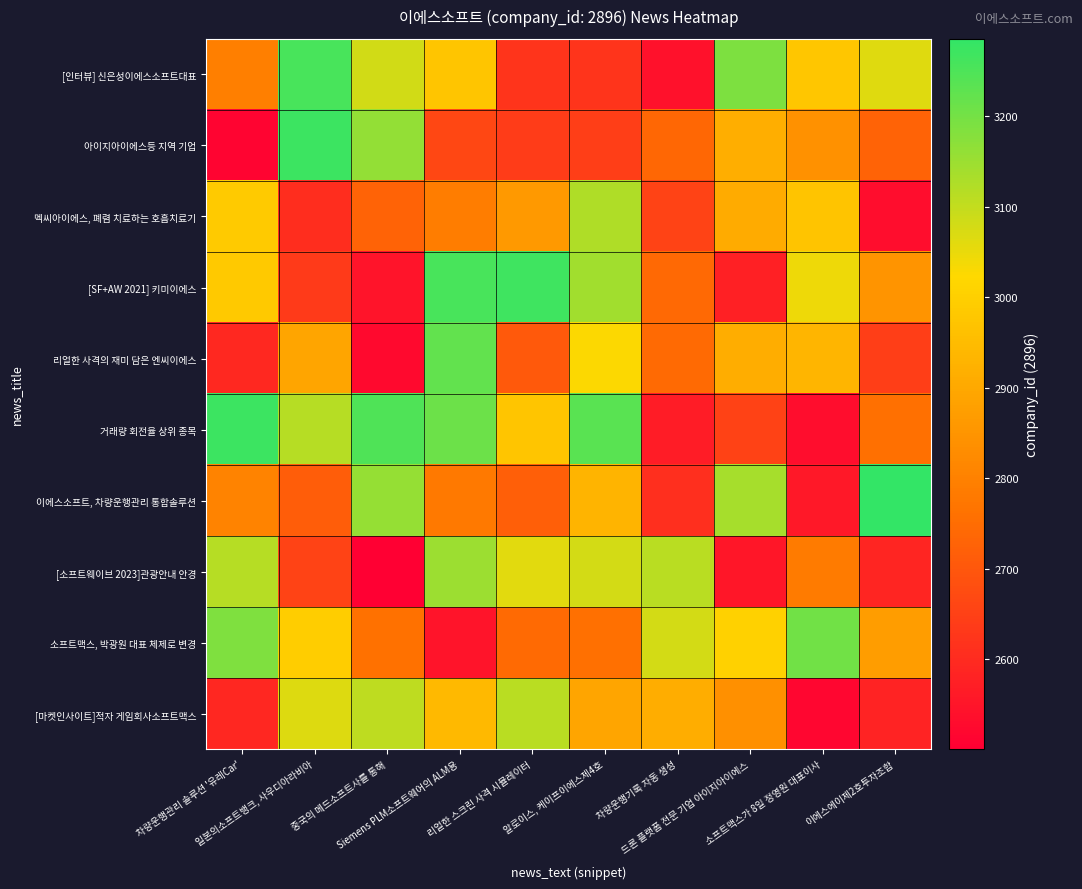

What is the maximum value shown in the chart?

3285.5